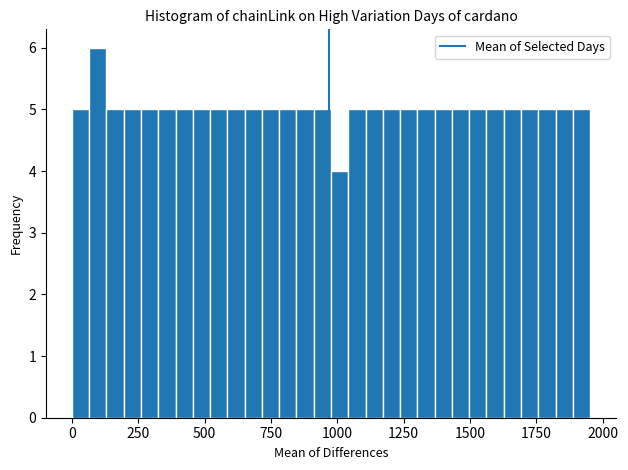

Around what value on the x-axis is the tallest bar? Give the approximate position of its centre, as read against the axis.

100